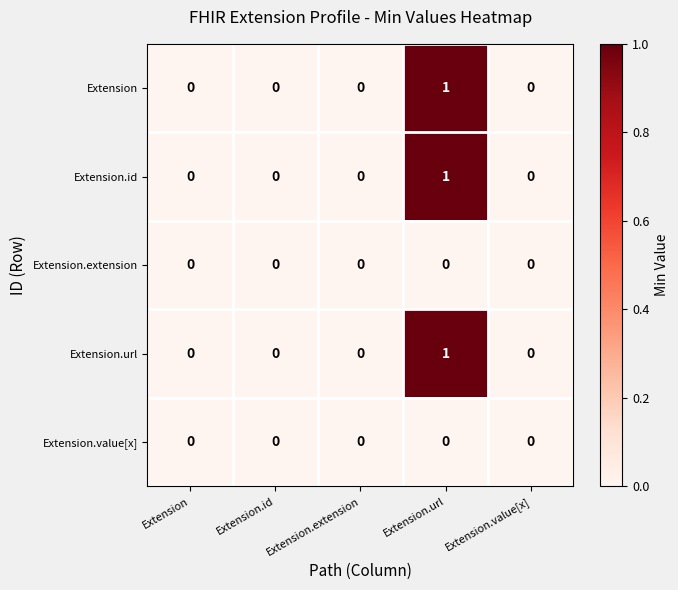

Count the Extension.url values in the range 0 to 1.

5